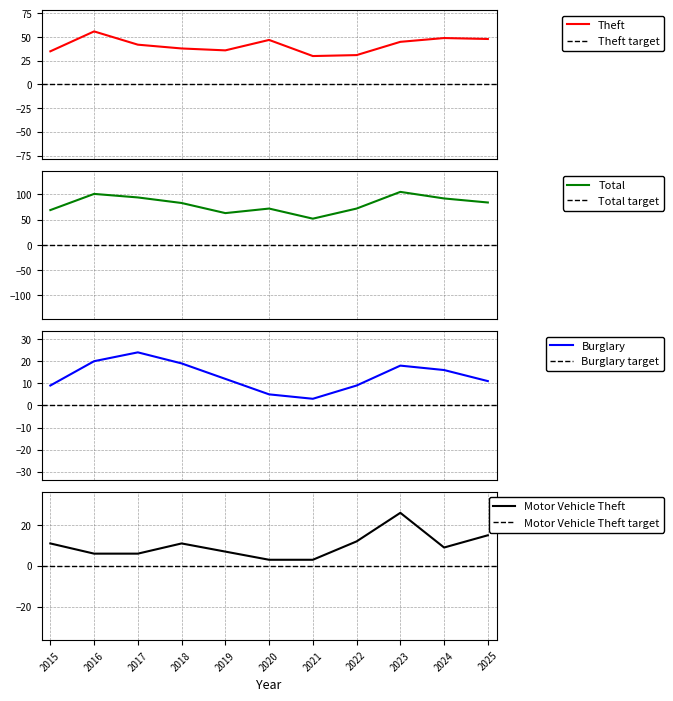

True or false: Burglary and Theft intersect in this chart.

False